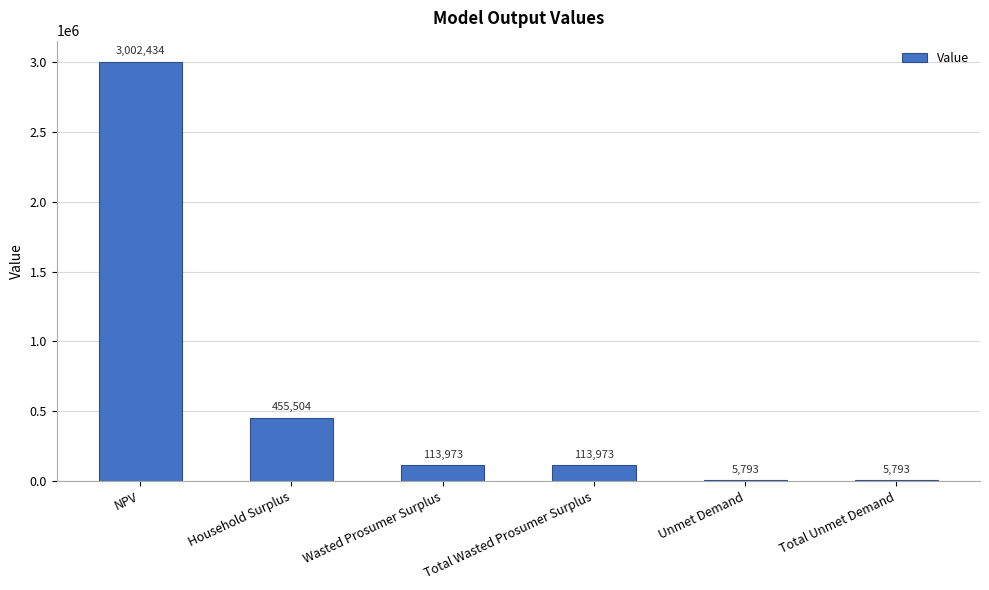

Which category has the highest value across all series?

NPV